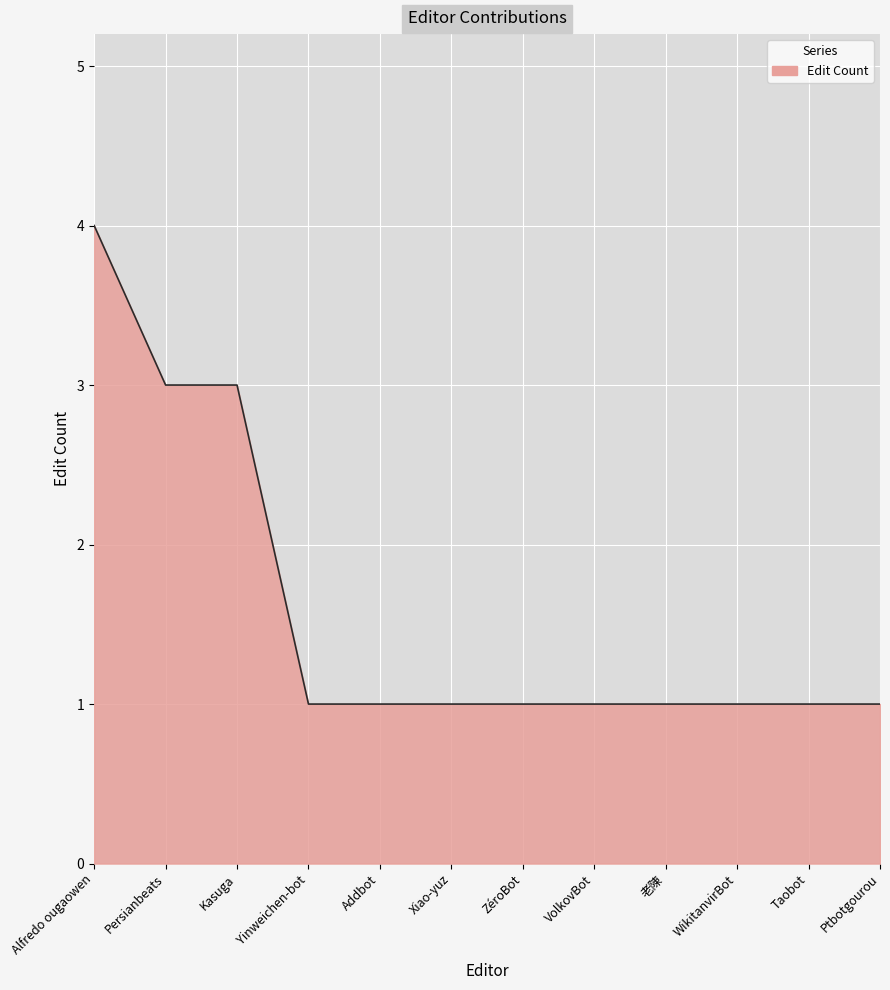

What position from the right is WikitanvirBot?

3